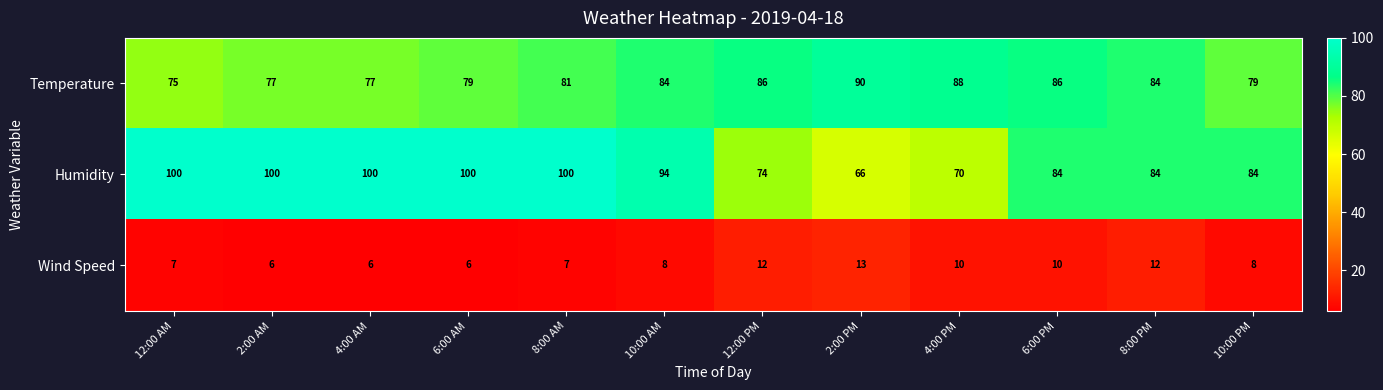

What is the sum of the Humidity values at 10:00 PM and 2:00 AM?

184